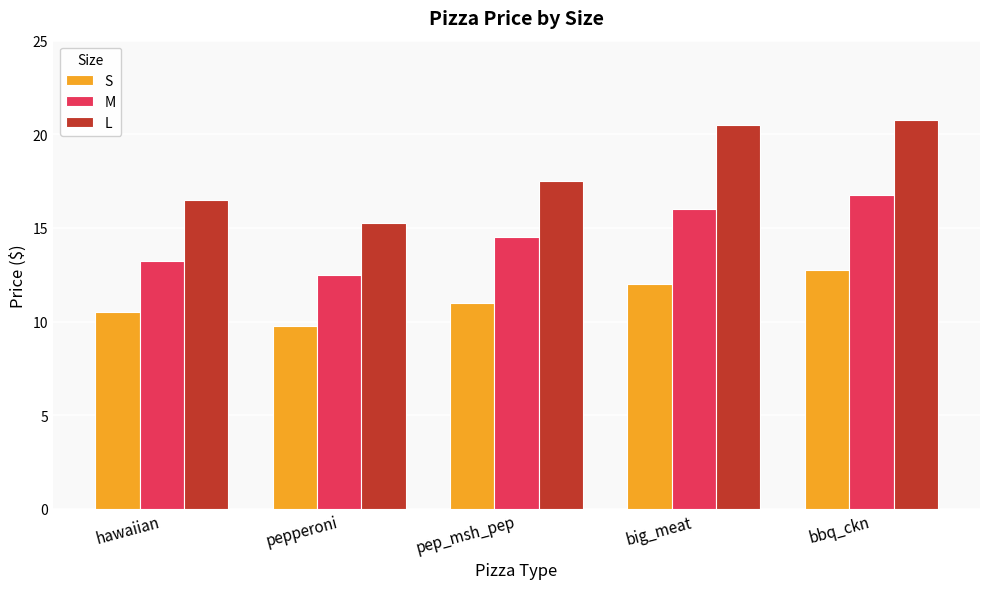

What position from the left is pep_msh_pep?

3